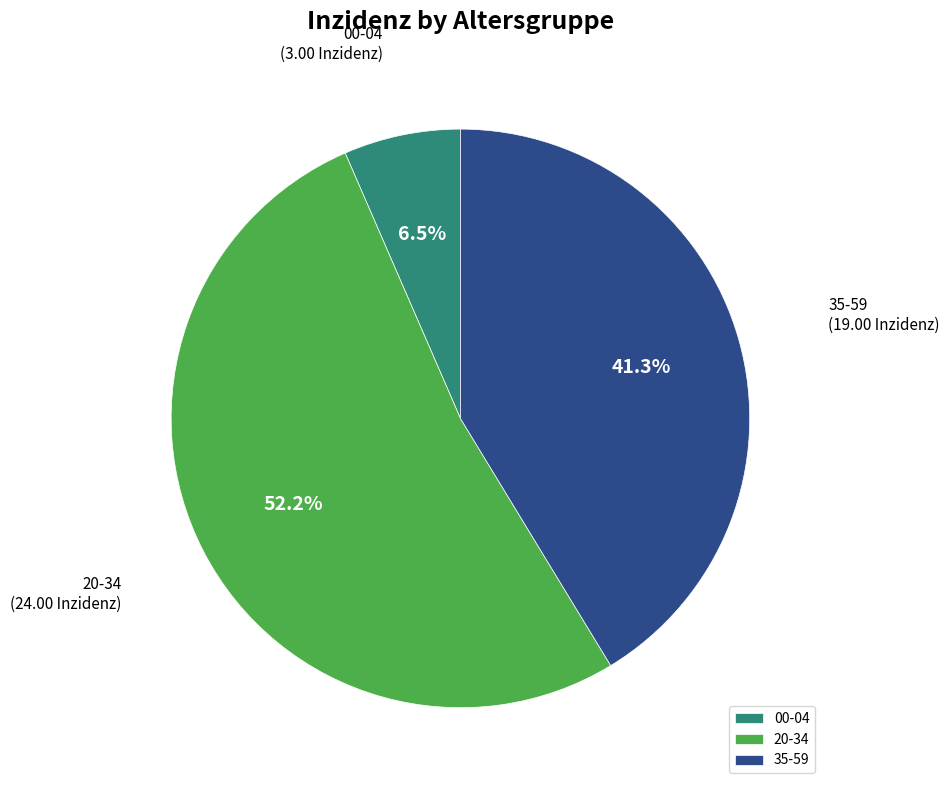

Does any single category account for the majority?

Yes